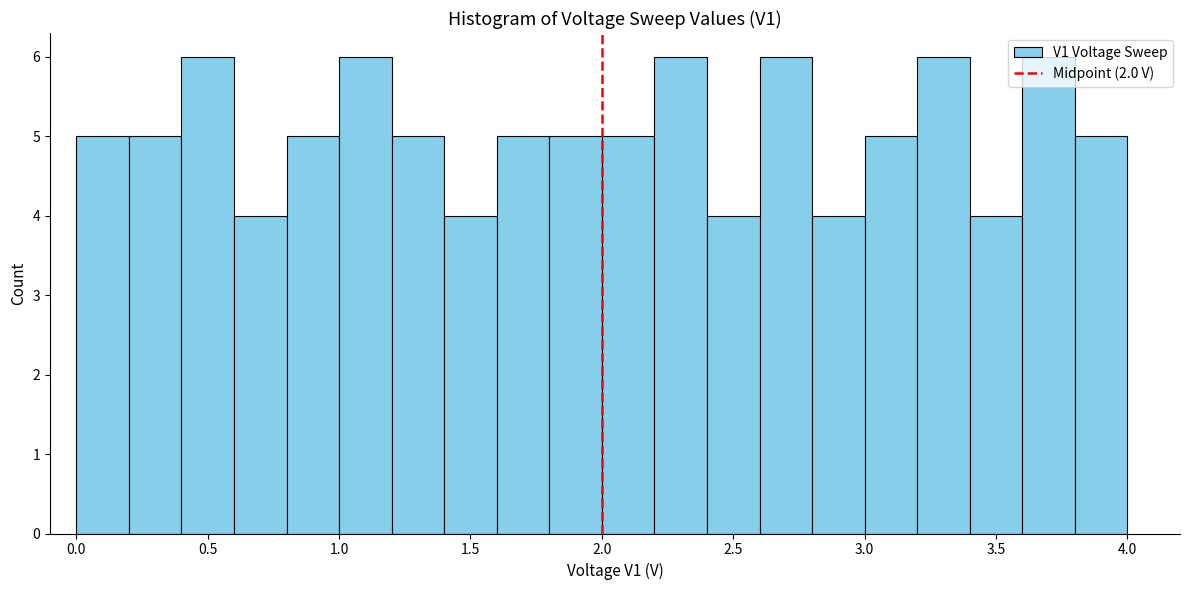

What is the height of the bar covering 2.0 to 2.2 on the x-axis? The values are not printed on the chart, so give them approximately, as read against the axis.

5